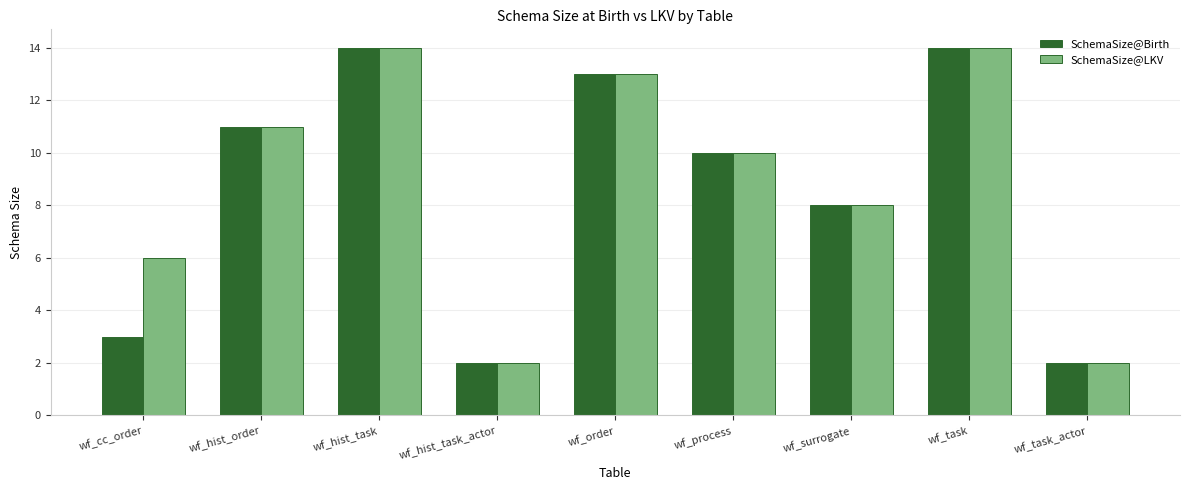

The value of SchemaSize@LKV at wf_cc_order is 6. True or false?

True